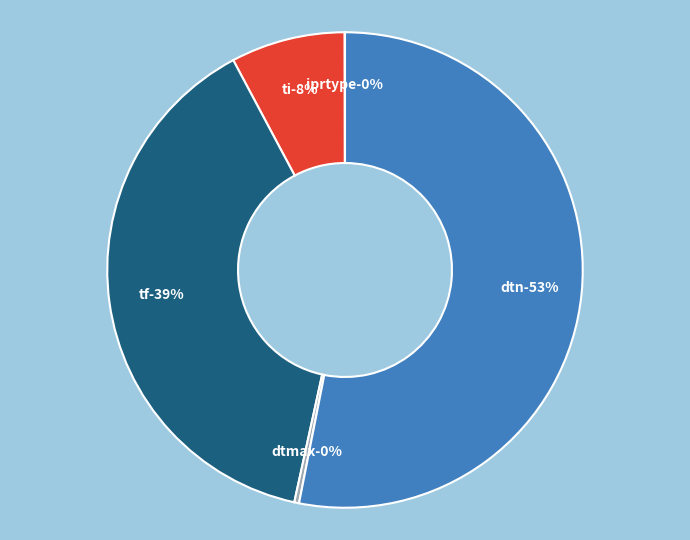

How many segments does this pie chart have?

5